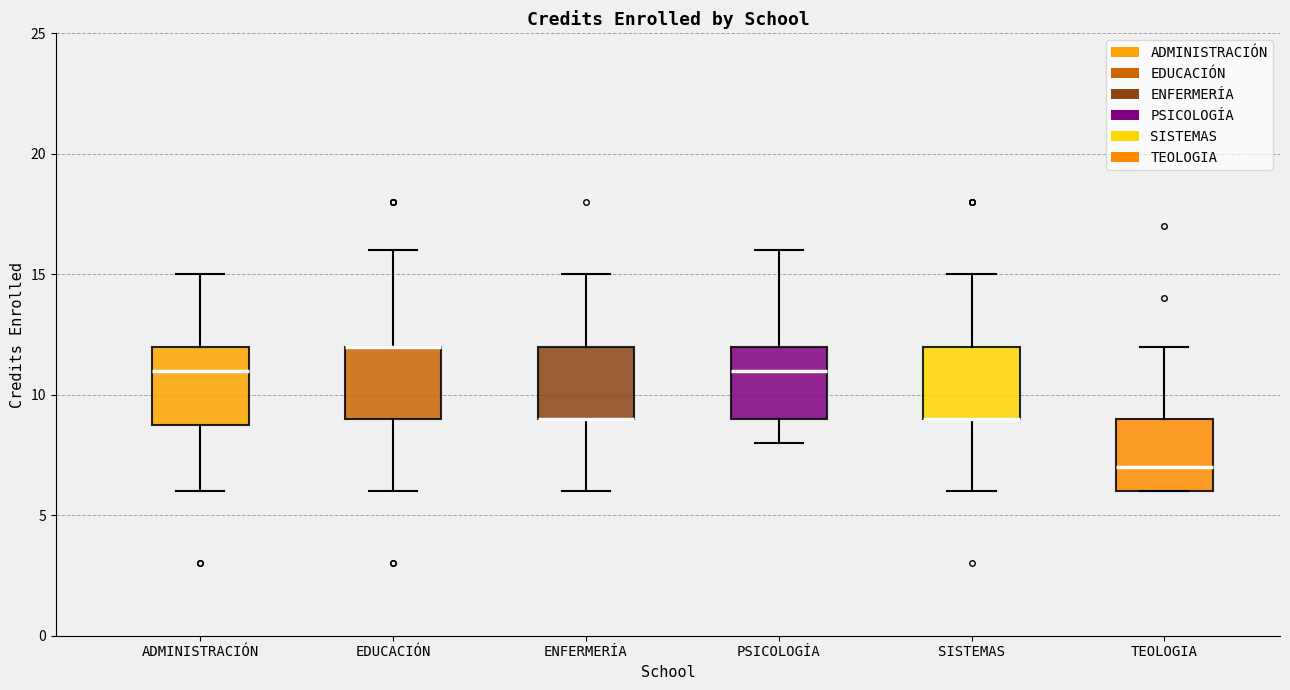

Where does the median line of the box for TEOLOGIA sit on the y-axis? The values are not printed on the chart, so give them approximately, as read against the axis.

7